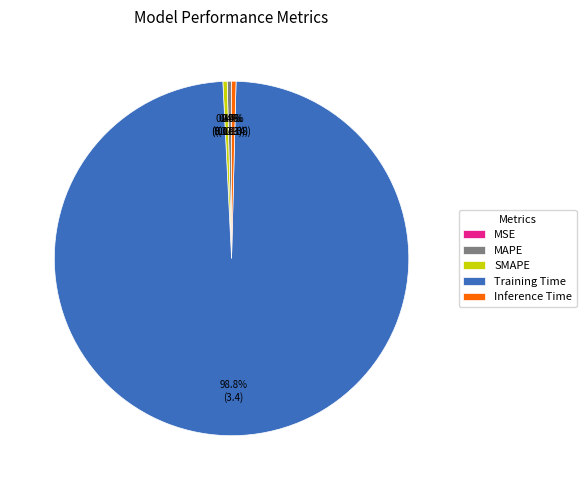

Is it true that Training Time is 99% of the pie?

True